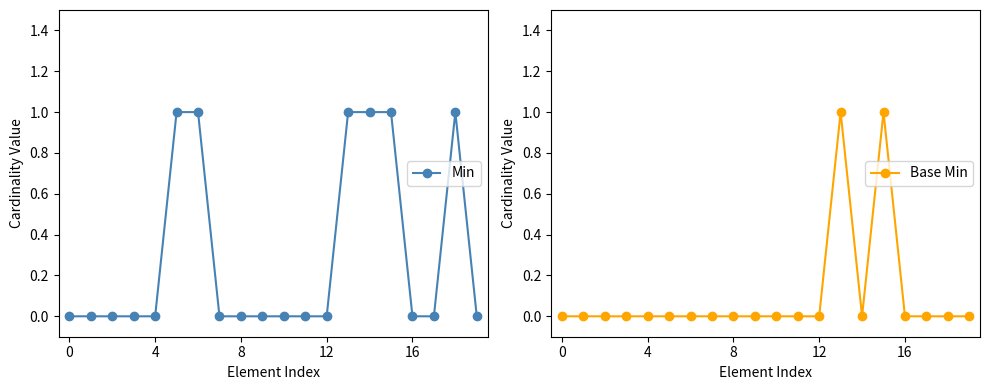

How many values in Base Min are above zero?

2